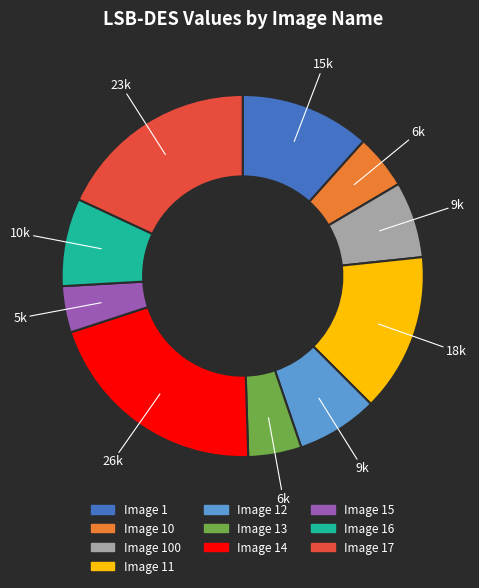

Is there a majority slice in this chart?

No